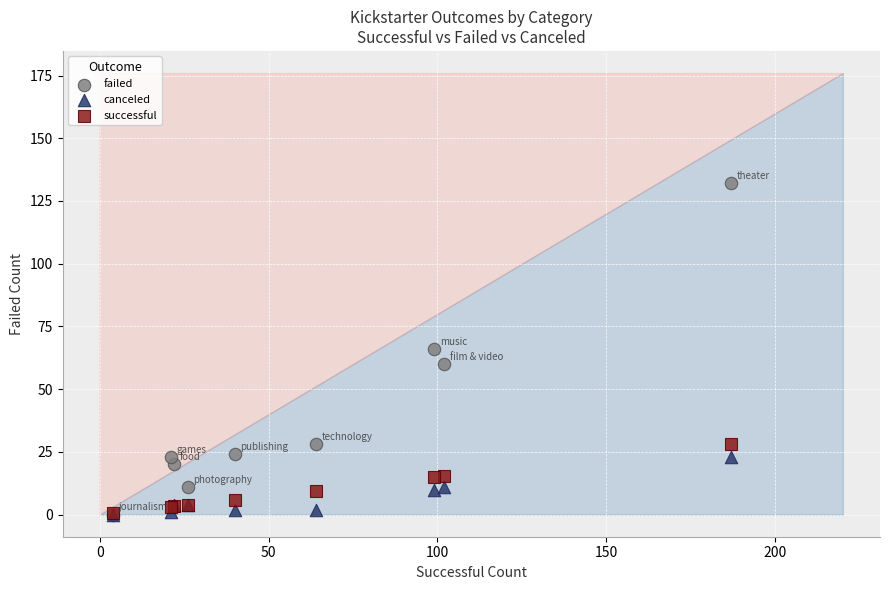

What are all the series names shown in the legend?

failed, canceled, successful